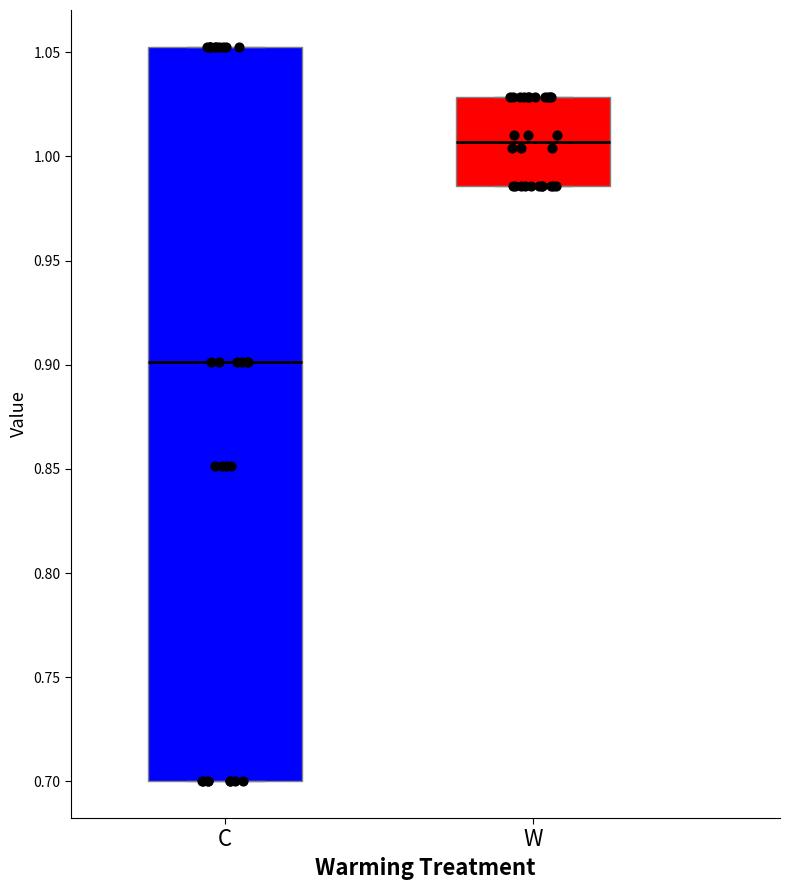

Where is the lower edge of the box for C on the y-axis? The values are not printed on the chart, so give them approximately, as read against the axis.

0.700